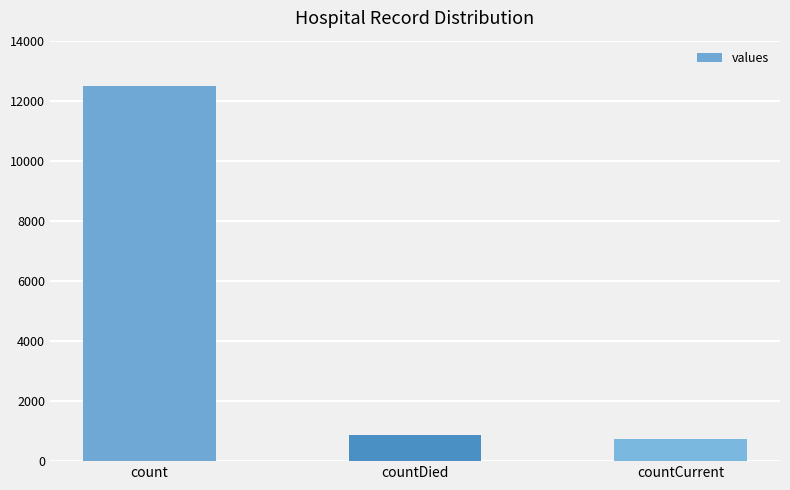

The value at countDied is 874. True or false?

True